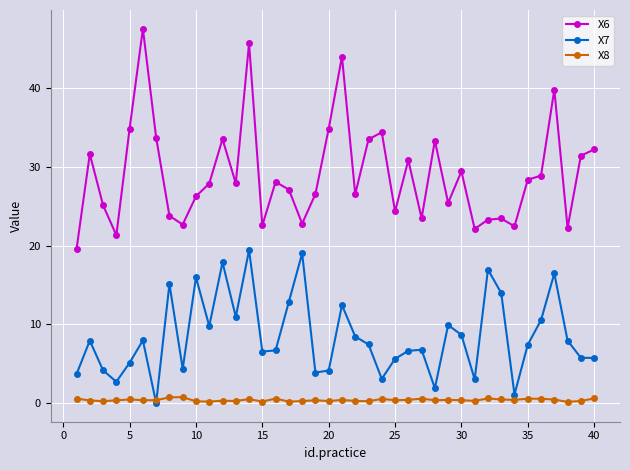

Rank the series by their maximum value, from lowest to highest.

X8, X7, X6